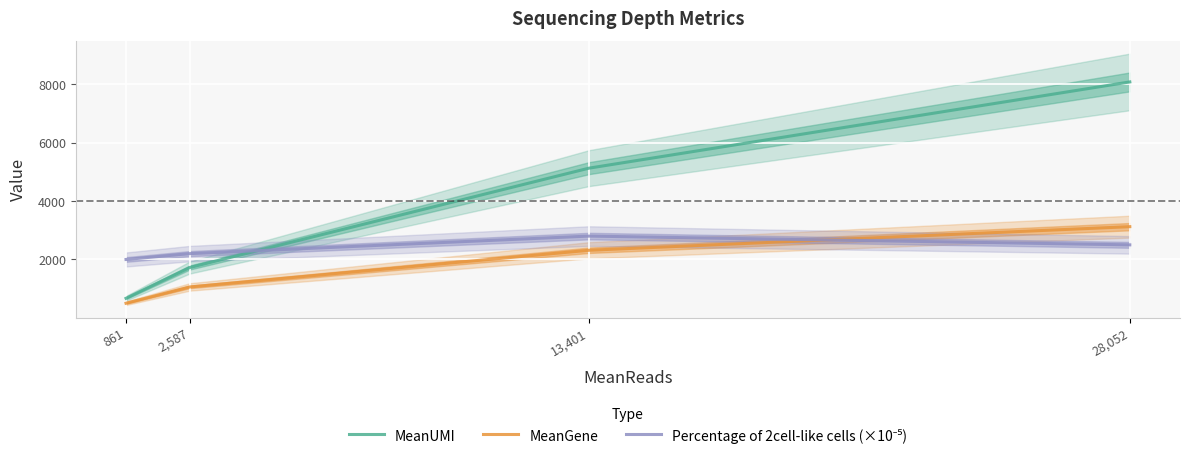

Where is MeanUMI nearest to the value 4372?

13,401